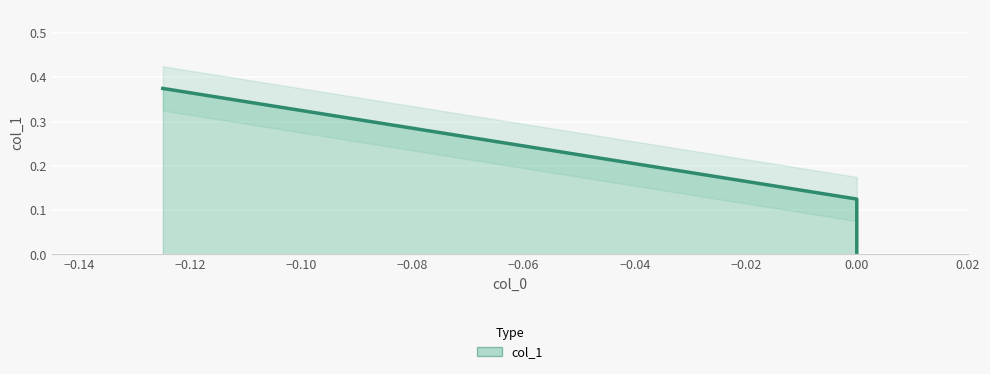

True or false: the data shows 0.0 at −0.14.

False